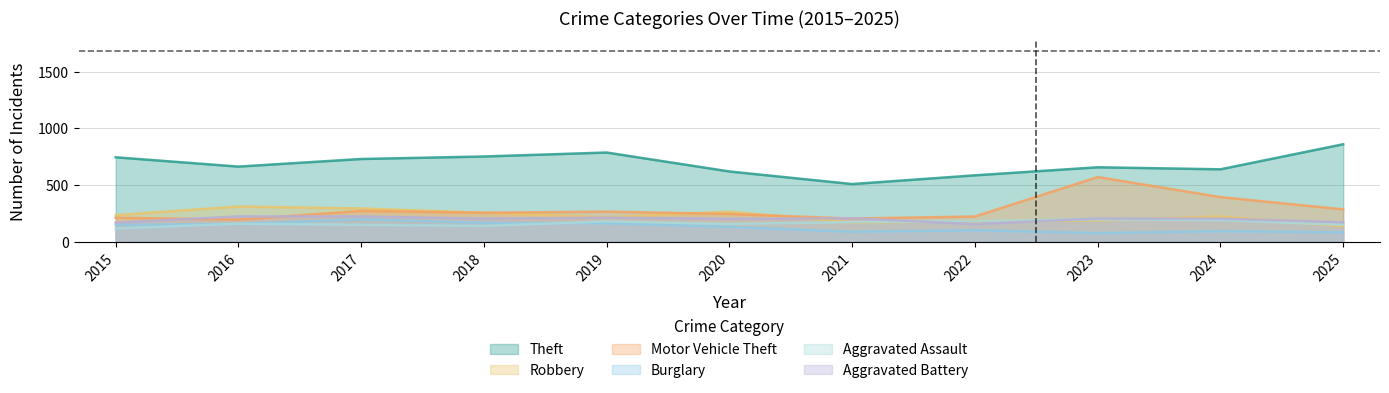

Reading left to right, extract all data points from this chart.

Theft: 745	663	730	752	787	620	509	586	657	639	860
Robbery: 235	311	294	256	215	265	171	181	188	223	137
Motor Vehicle Theft: 212	196	272	256	266	245	205	223	571	394	286
Burglary: 150	159	199	168	164	131	89	102	77	94	84
Aggravated Assault: 118	159	150	140	180	158	174	183	198	192	150
Aggravated Battery: 169	224	224	204	213	202	208	156	205	204	172